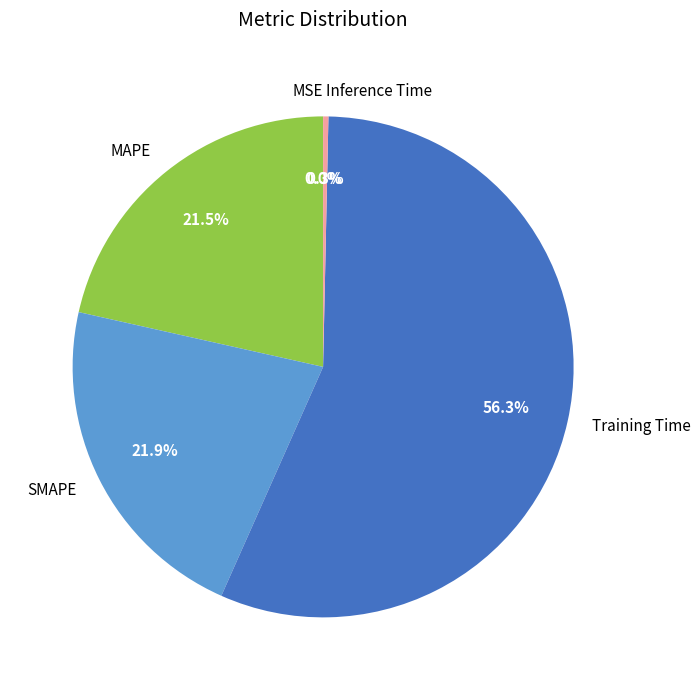

Is there a majority slice in this chart?

Yes